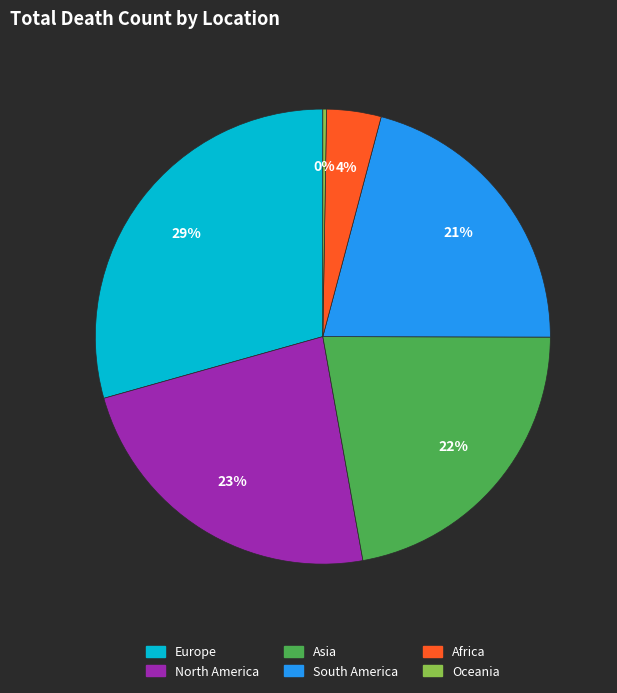

Is it true that North America is 23% of the pie?

True